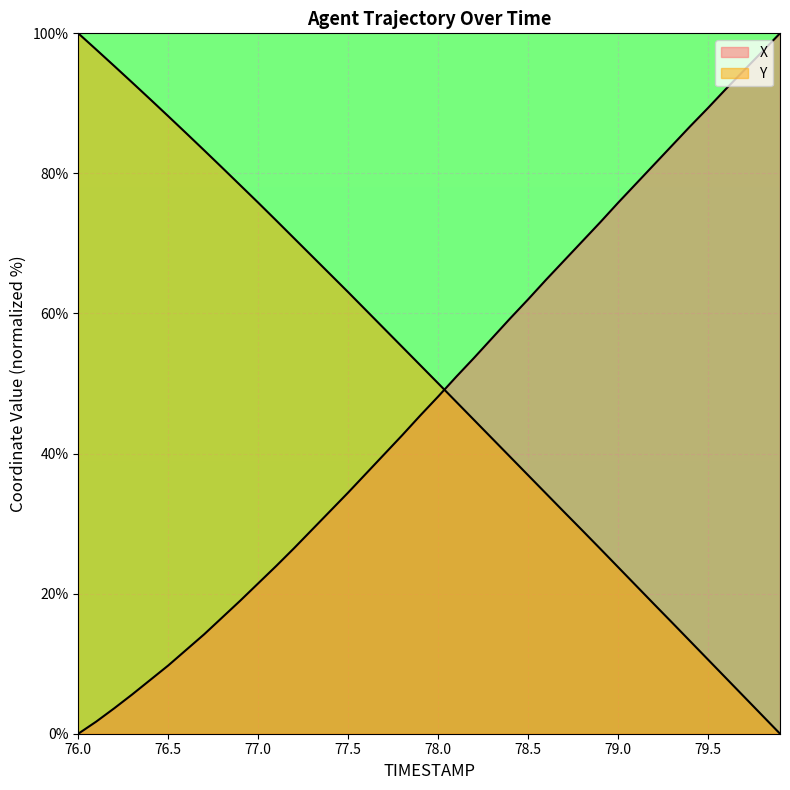

Which label corresponds to the smallest value in the chart?

76.0